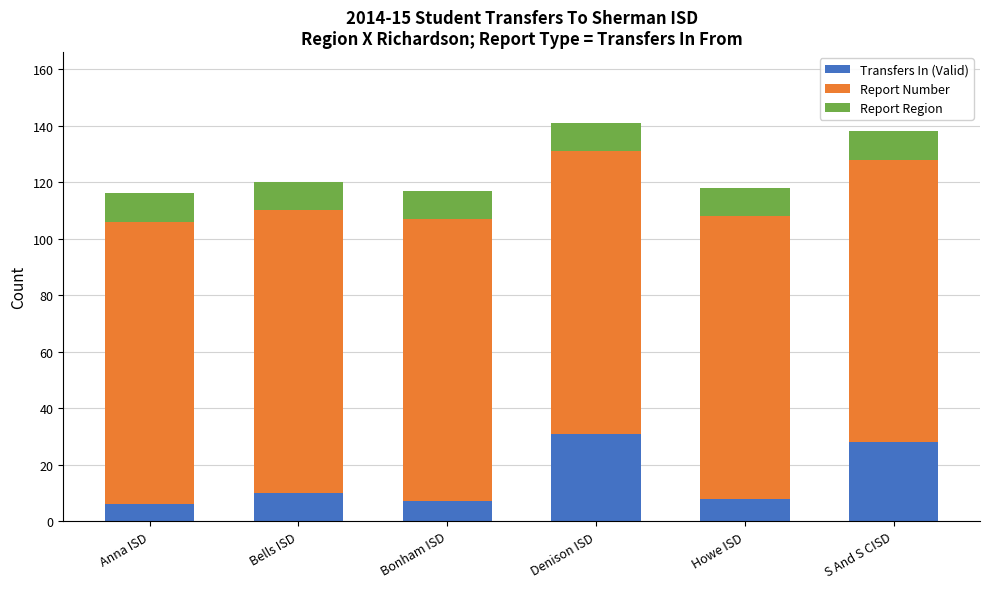

True or false: Transfers In (Valid) has a value of 6 at Anna ISD.

True